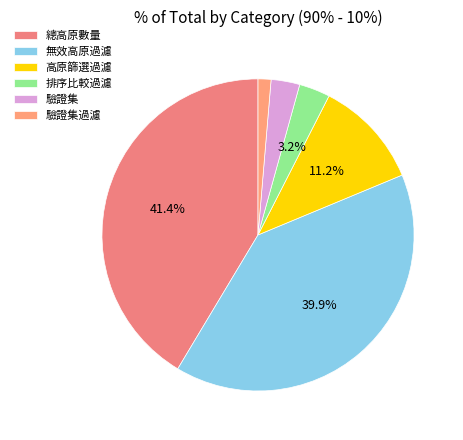

Is there any slice that represents more than half of the pie?

No